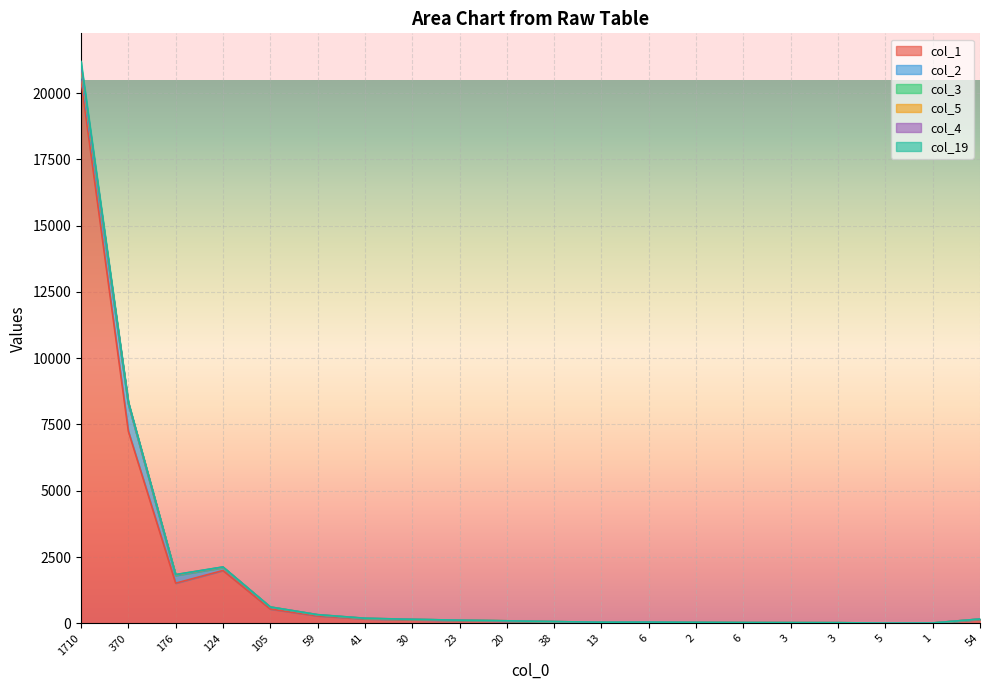

True or false: col_19 has more than 2 interior local peaks.

False